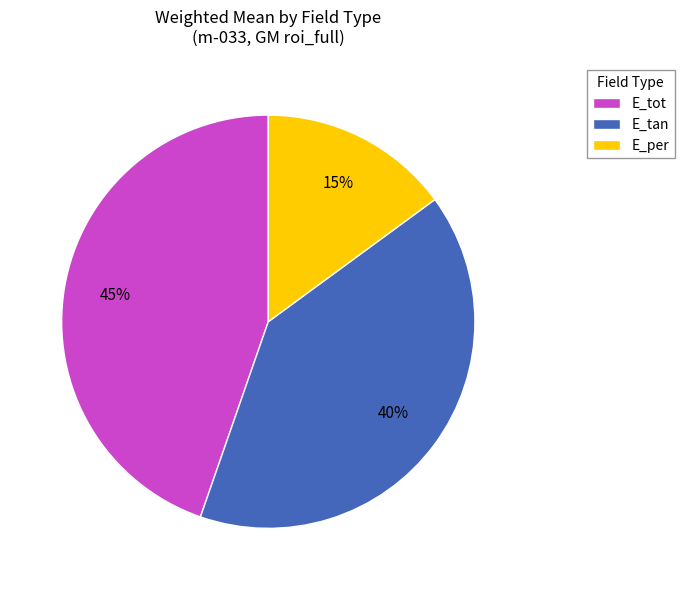

To the nearest percent, what is the difference between the largest and smallest slice percentages?

30%